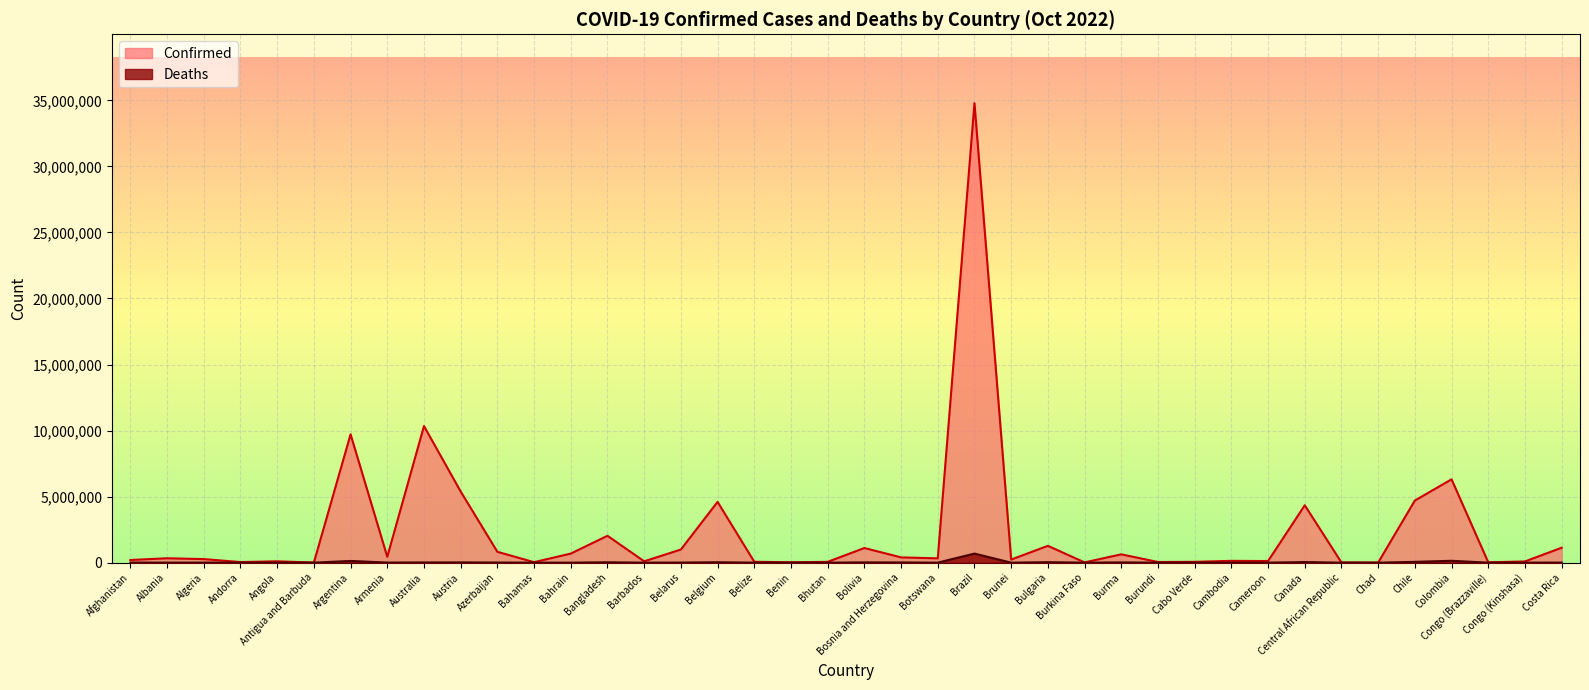

What is the approximate value of Deaths at Congo (Brazzaville), to the nearest 10?

390